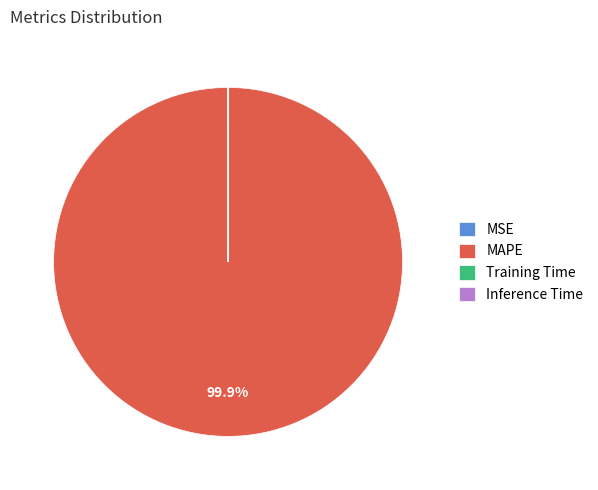

Does MAPE represent more than half of the total?

Yes